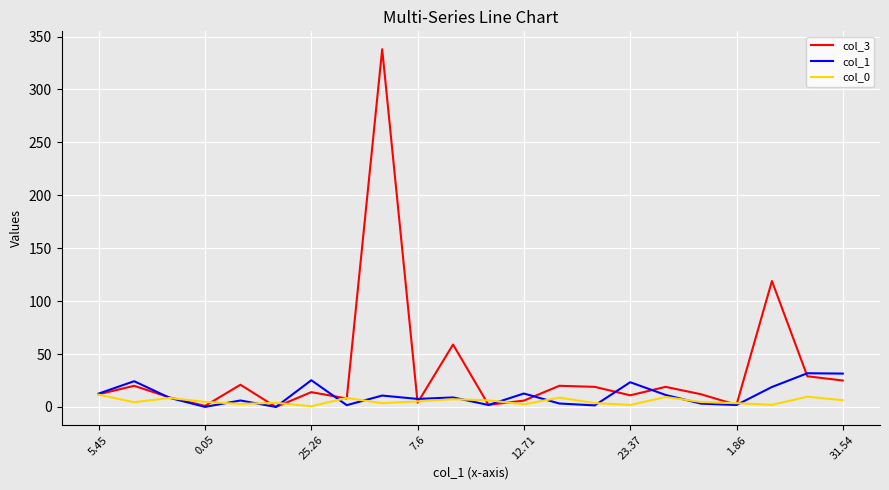

What is the maximum value shown in the chart?

338.0